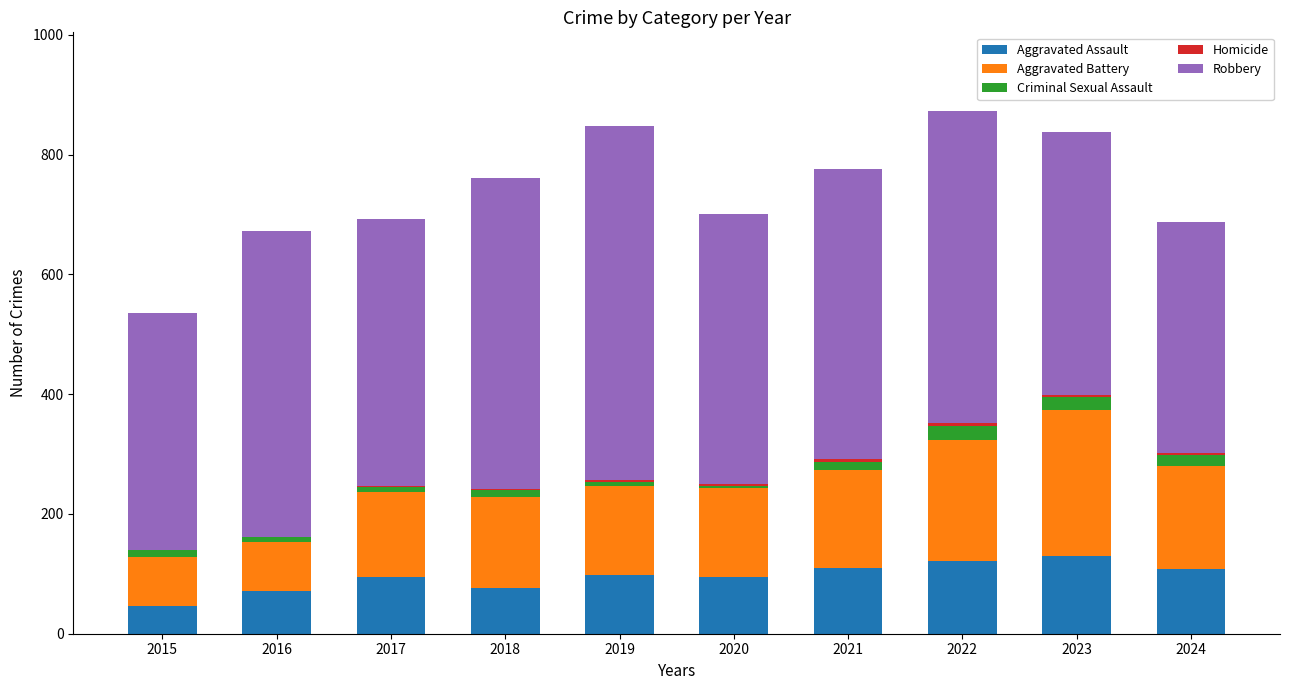

The Aggravated Assault series shows 130 at 2023. True or false?

True